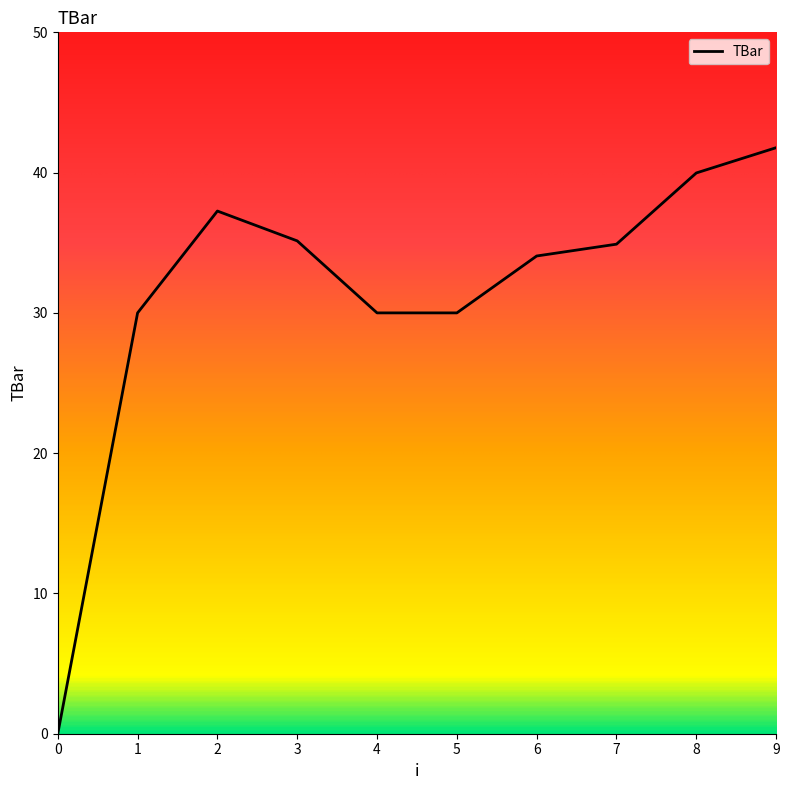

Reading right to left, transcribe all the data shown in this chart.

9=41.8	8=40.0	7=34.9	6=34.1	5=30.0	4=30.0	3=35.1	2=37.3	1=30.0	0=0.0